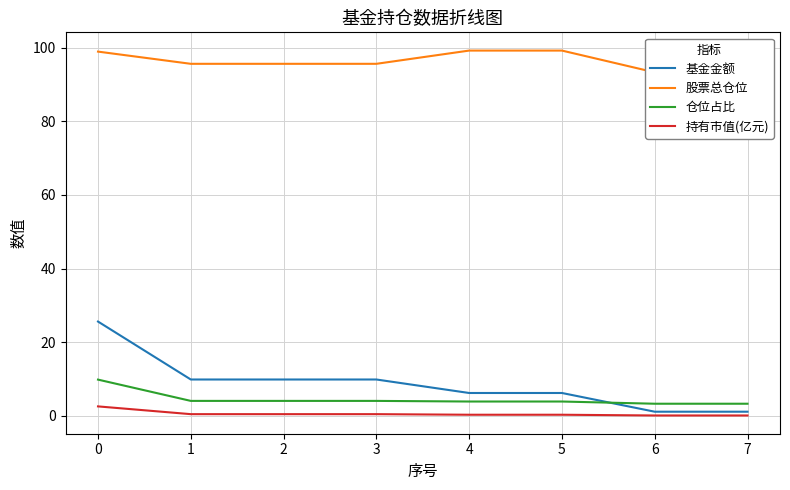

Reading left to right, transcribe all the data shown in this chart.

基金金额: 25.6	9.8	9.8	9.8	6.2	6.2	1.1	1.1
股票总仓位: 99.0	95.7	95.7	95.7	99.3	99.3	93.4	93.4
仓位占比: 9.8	4.0	4.0	4.0	3.8	3.8	3.2	3.2
持有市值(亿元): 2.5	0.4	0.4	0.4	0.2	0.2	0.0	0.0